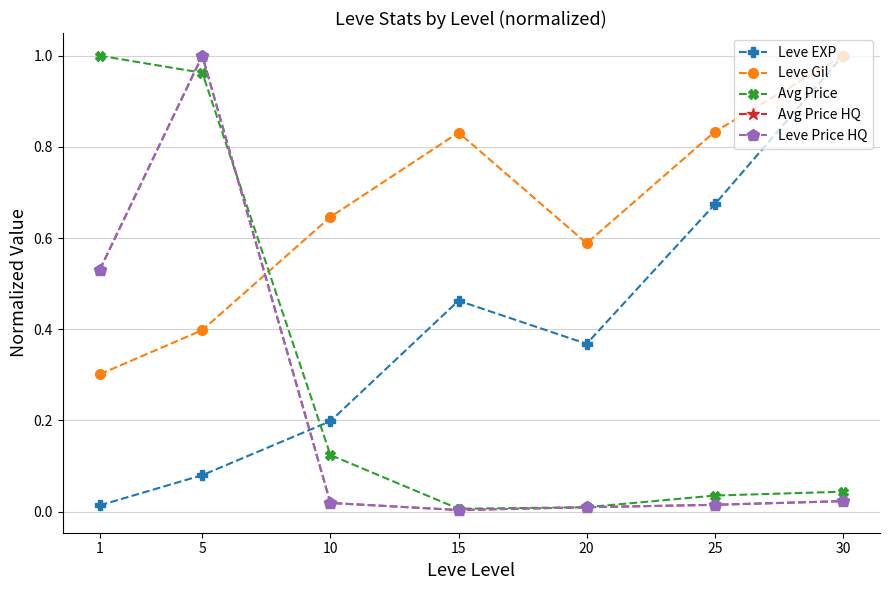

After their last crossing, which series has the higher values: Avg Price HQ or Leve Gil?

Leve Gil